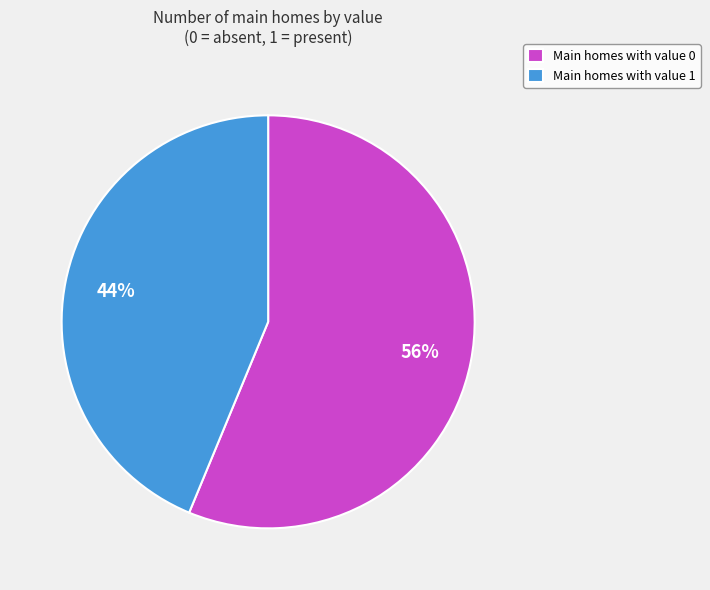

To the nearest percent, what portion does Main homes with value 1 represent?

44%